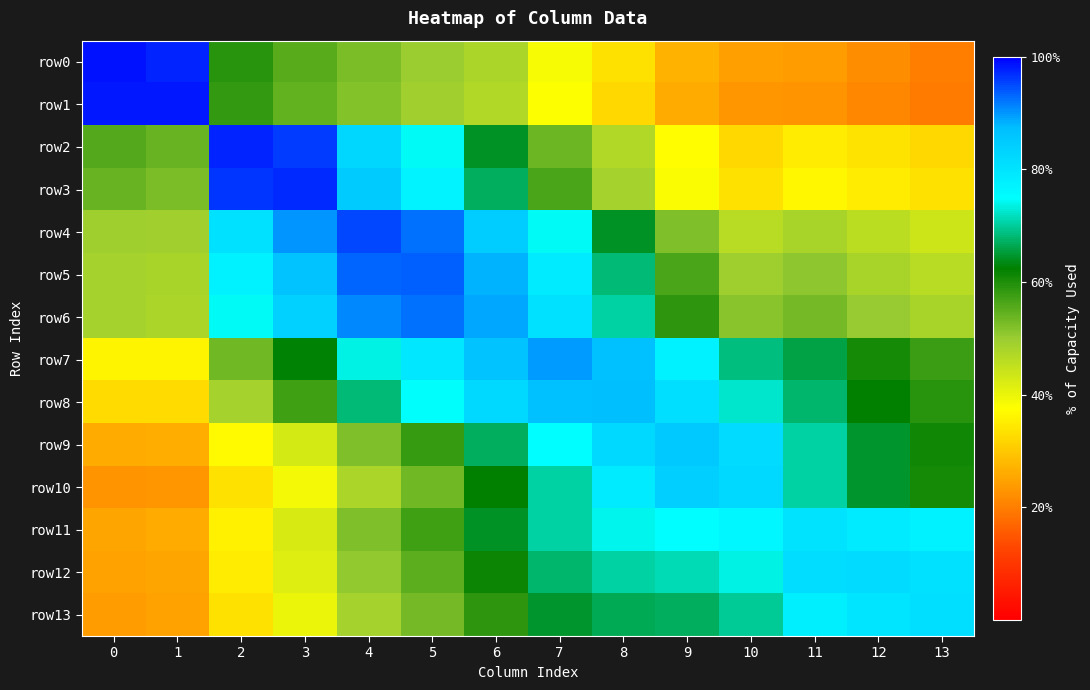

Which series has the largest total across all categories?

row6